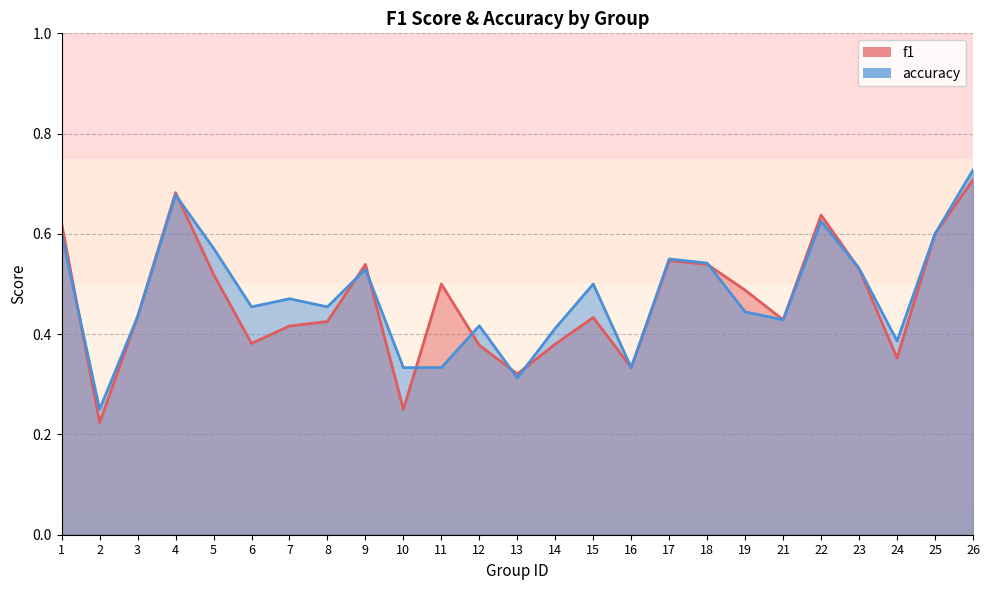

What are all the series names shown in the legend?

f1, accuracy